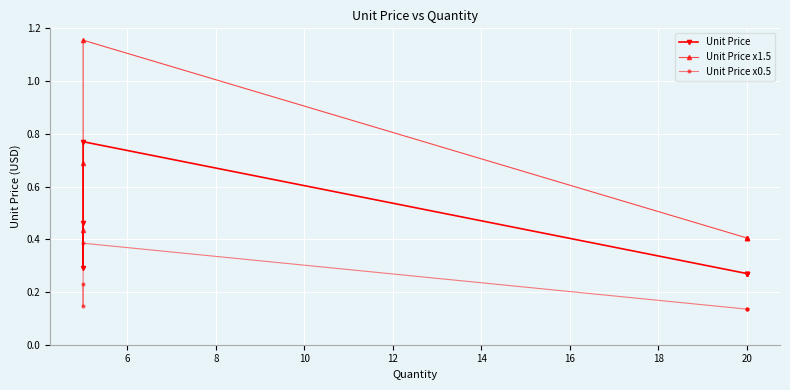

Which series has the largest total across all categories?

Unit Price x1.5